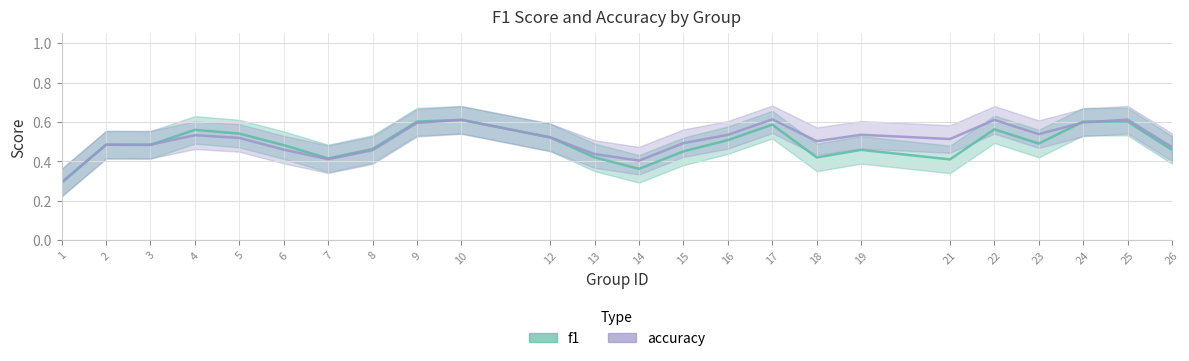

Rank the series by their maximum value, from lowest to highest.

f1, accuracy